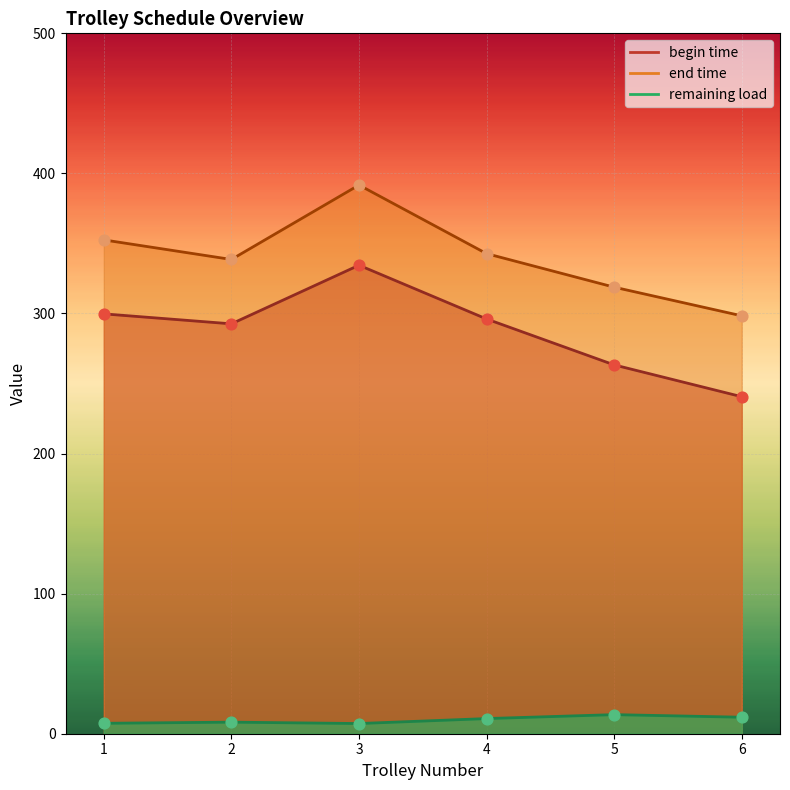

Which series contains the lowest Y value?

remaining load